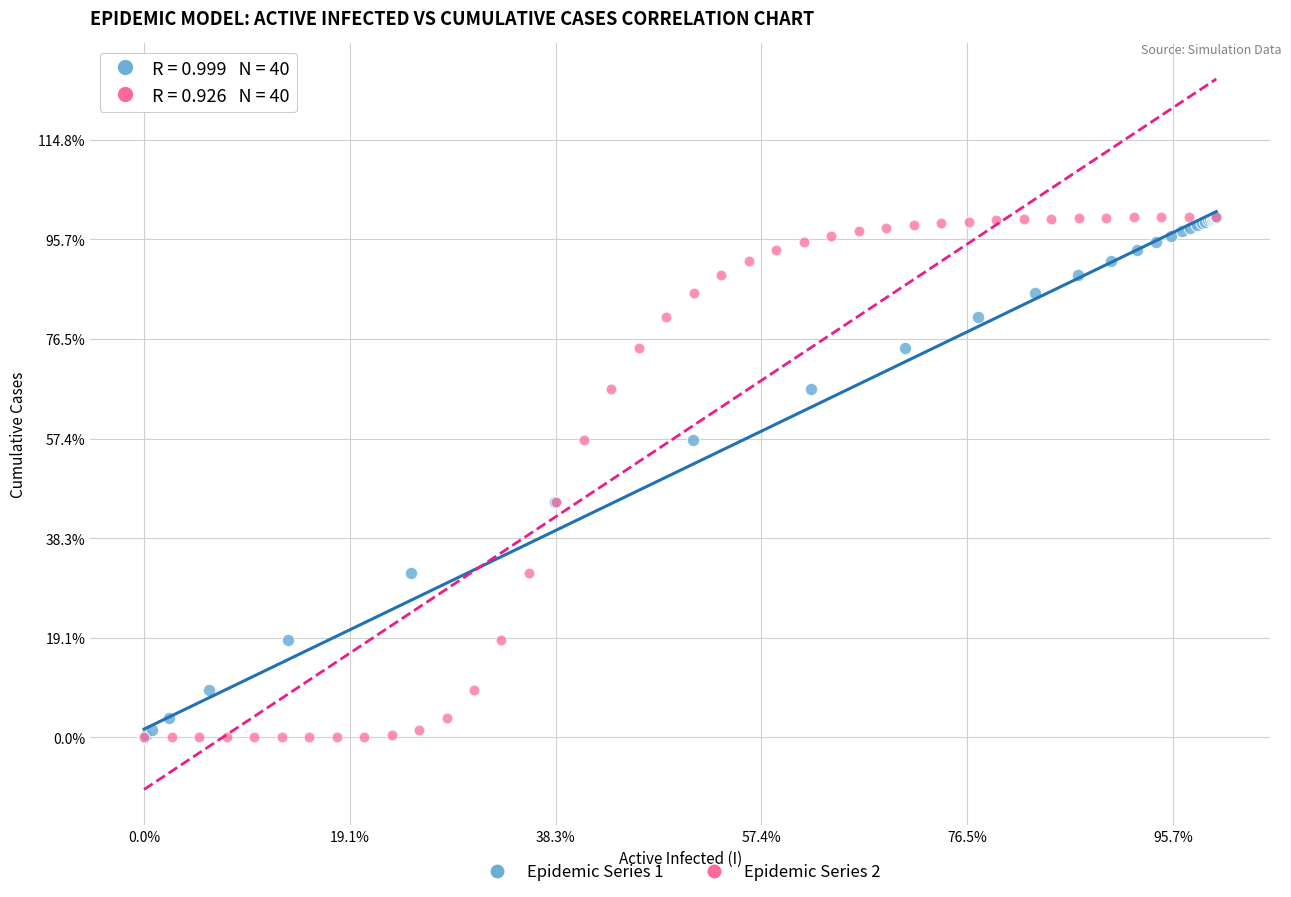

What are all the series names shown in the legend?

Epidemic Series 1, Epidemic Series 2